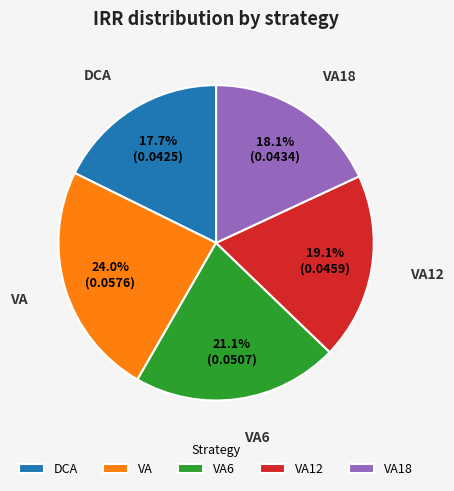

How many segments does this pie chart have?

5